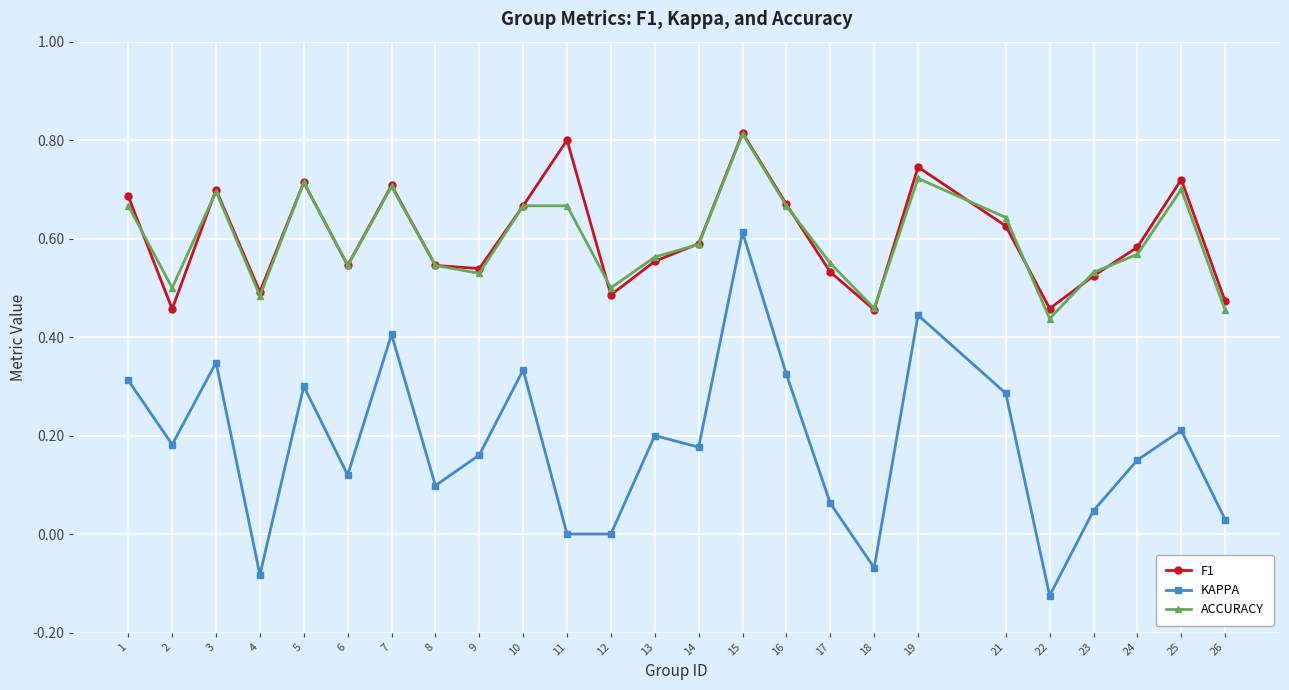

Count the number of data series in this chart.

3